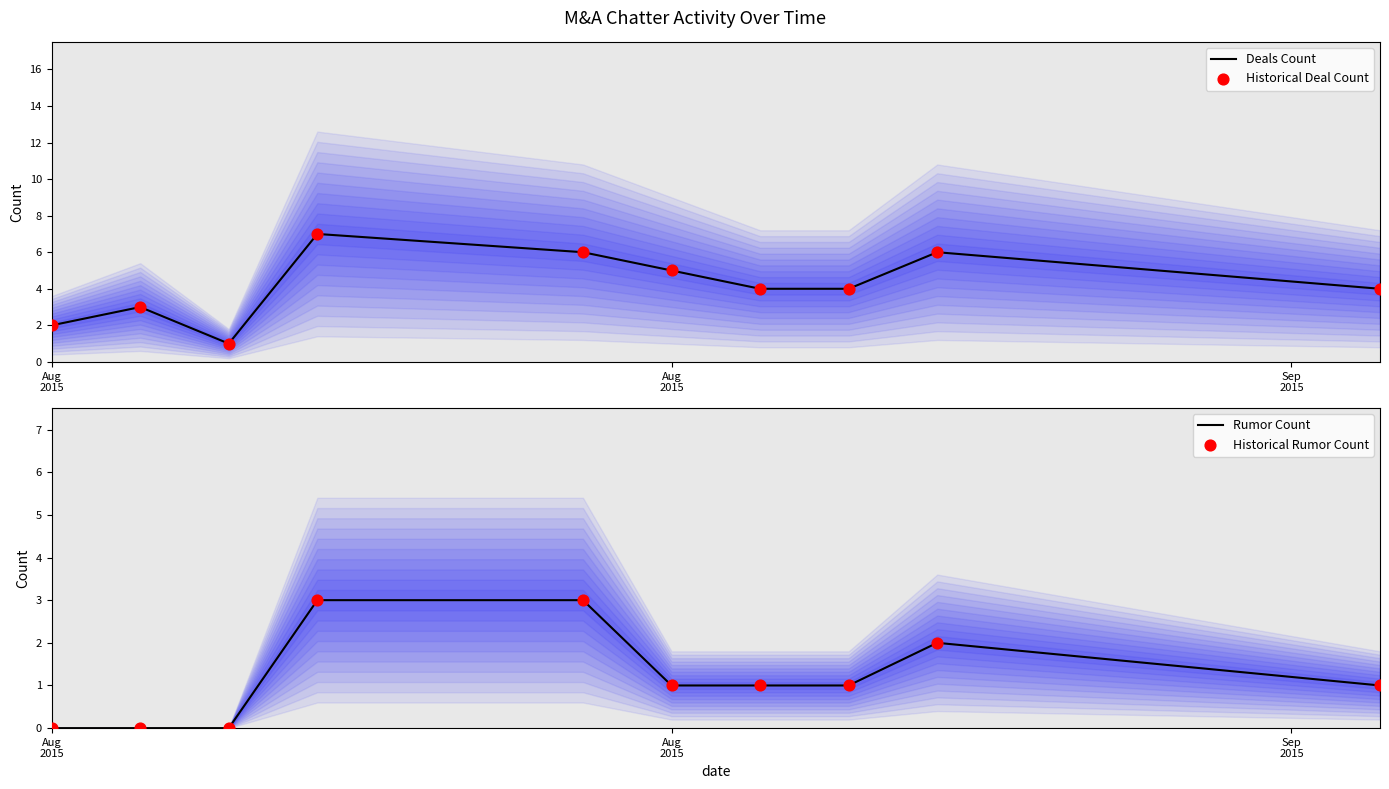

Which series has the largest total across all categories?

Deals Count